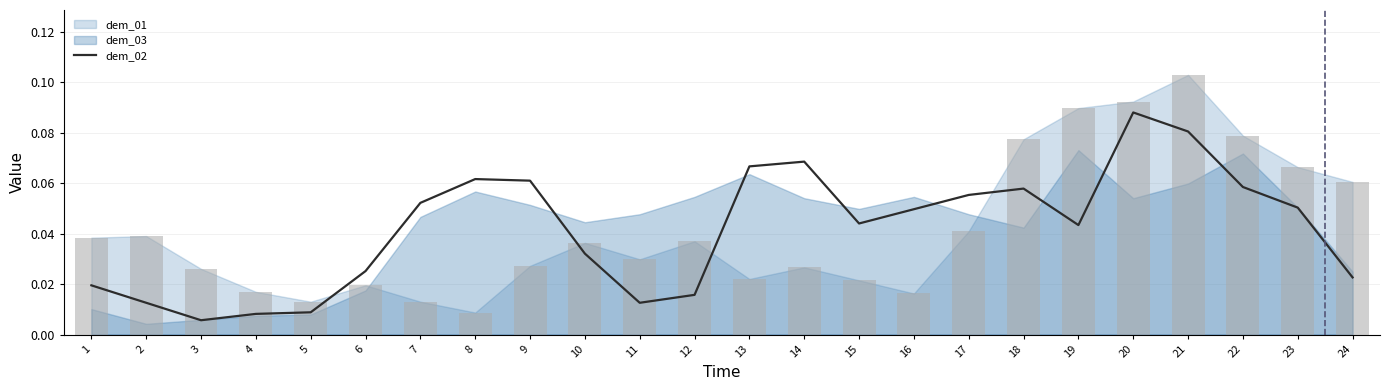

Reading right to left, list all the values displayed in this chart.

0.0	0.1	0.1	0.1	0.1	0.0	0.1	0.1	0.0	0.0	0.1	0.1	0.0	0.0	0.0	0.1	0.1	0.1	0.0	0.0	0.0	0.0	0.0	0.0